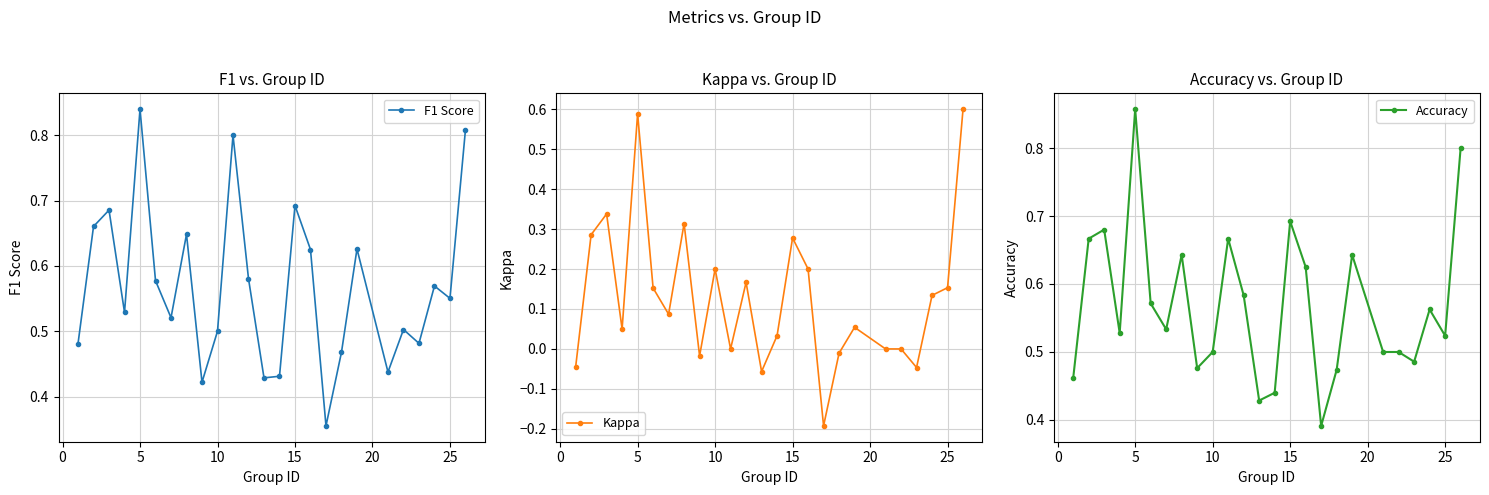

True or false: Kappa has more than 1 interior local peaks.

True